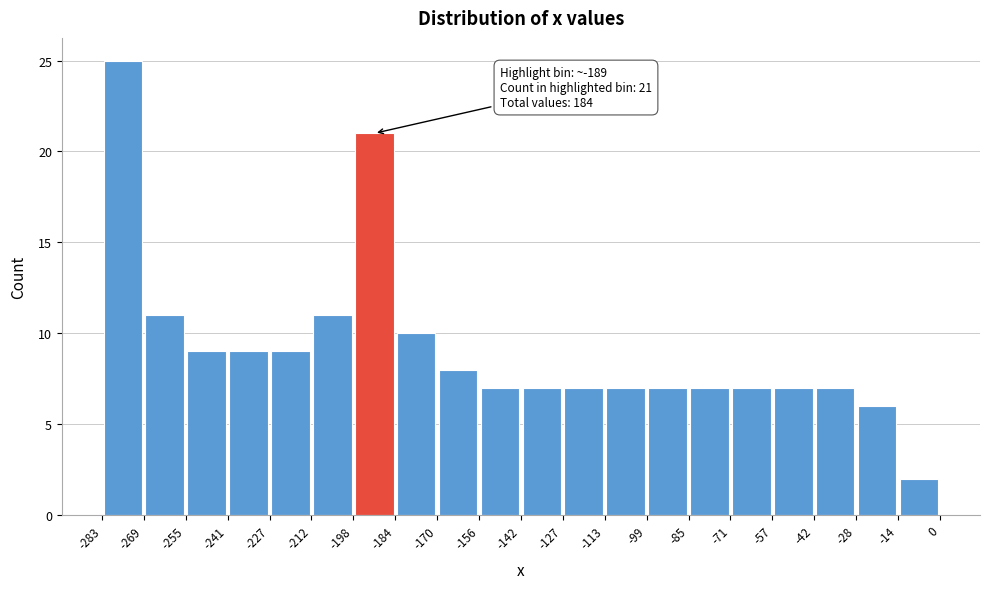

Which range on the x-axis has the tallest bar?

-283 to -269